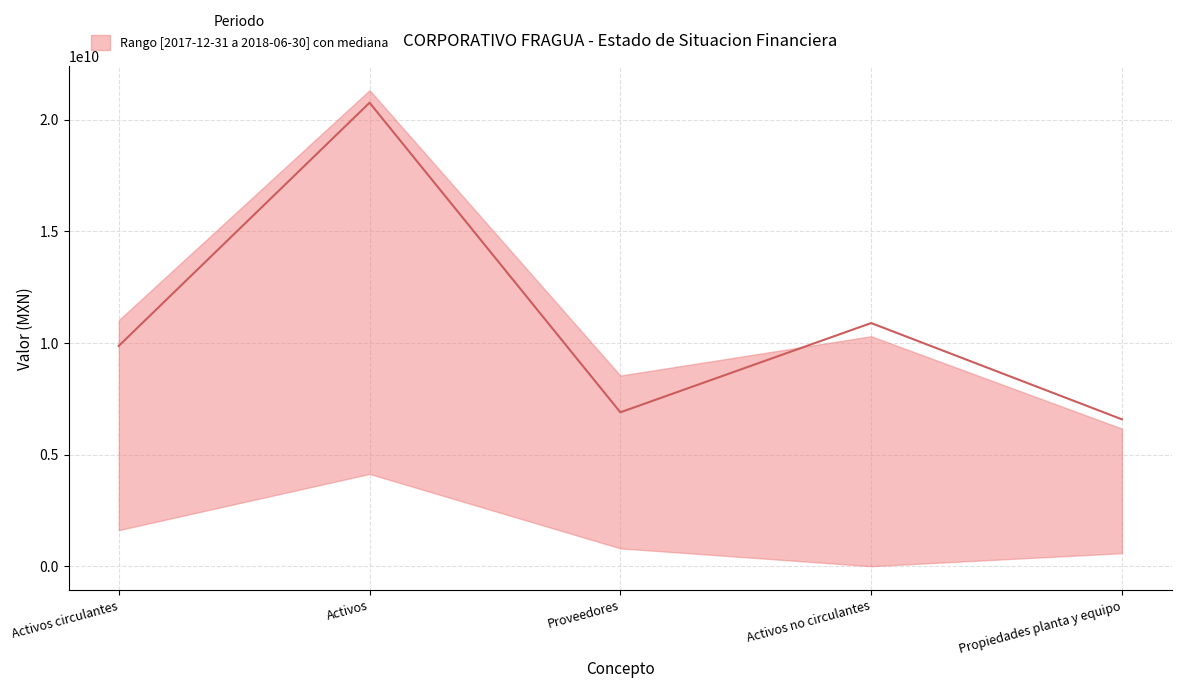

In lower, how many points are lower than both neighbors (excluding endpoints)?

1